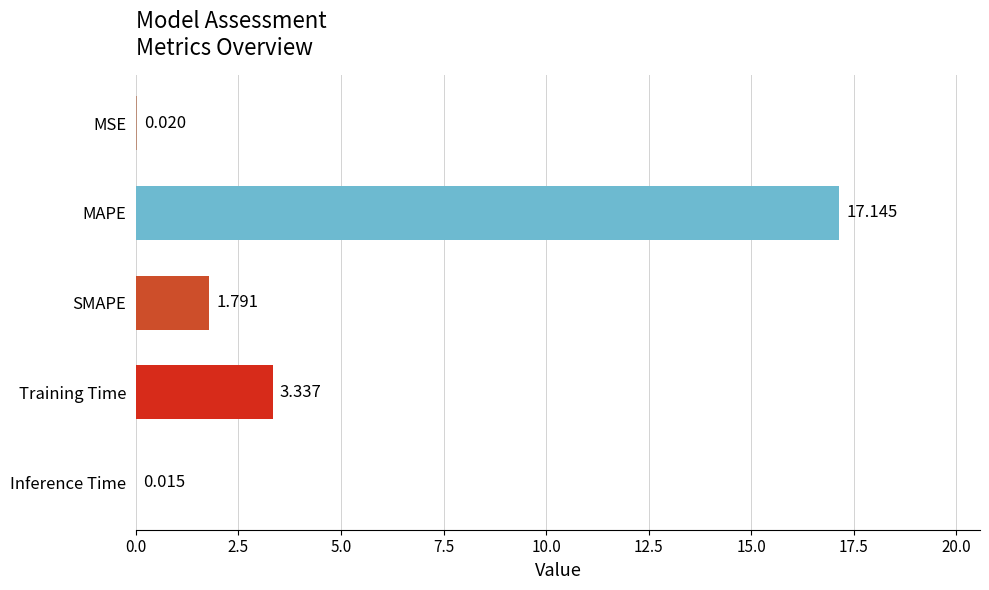

Which has a higher value, SMAPE or MSE?

SMAPE